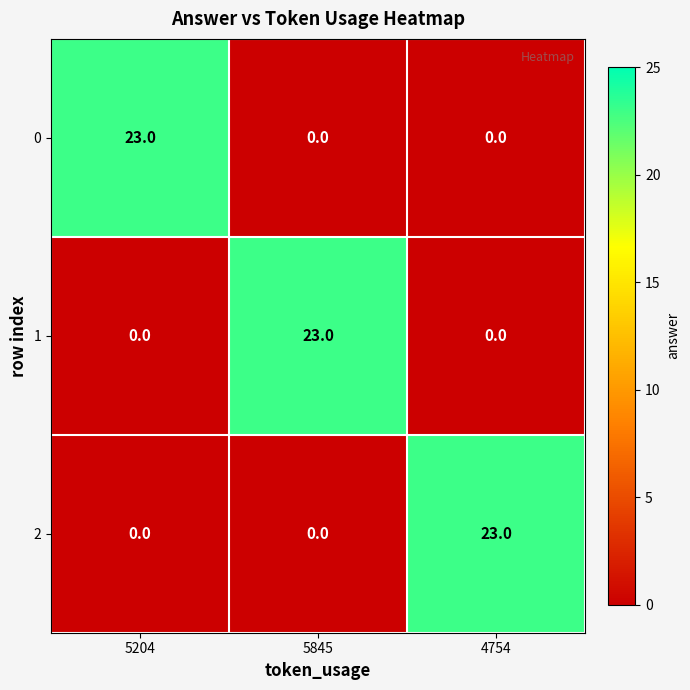

What is the highest value of the 1 series?

23